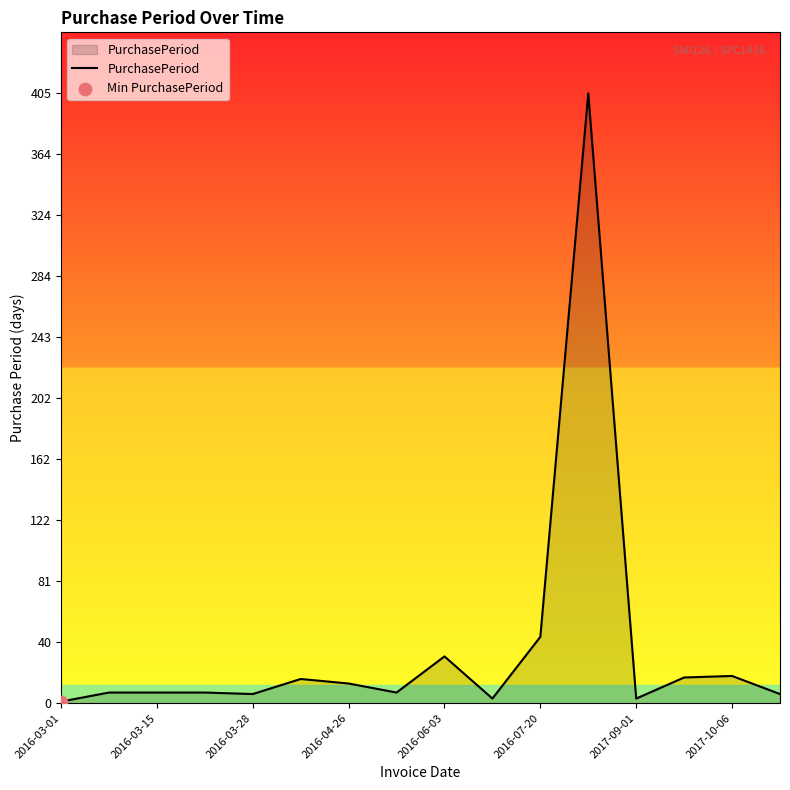

What is the difference between the maximum and minimum values?

404